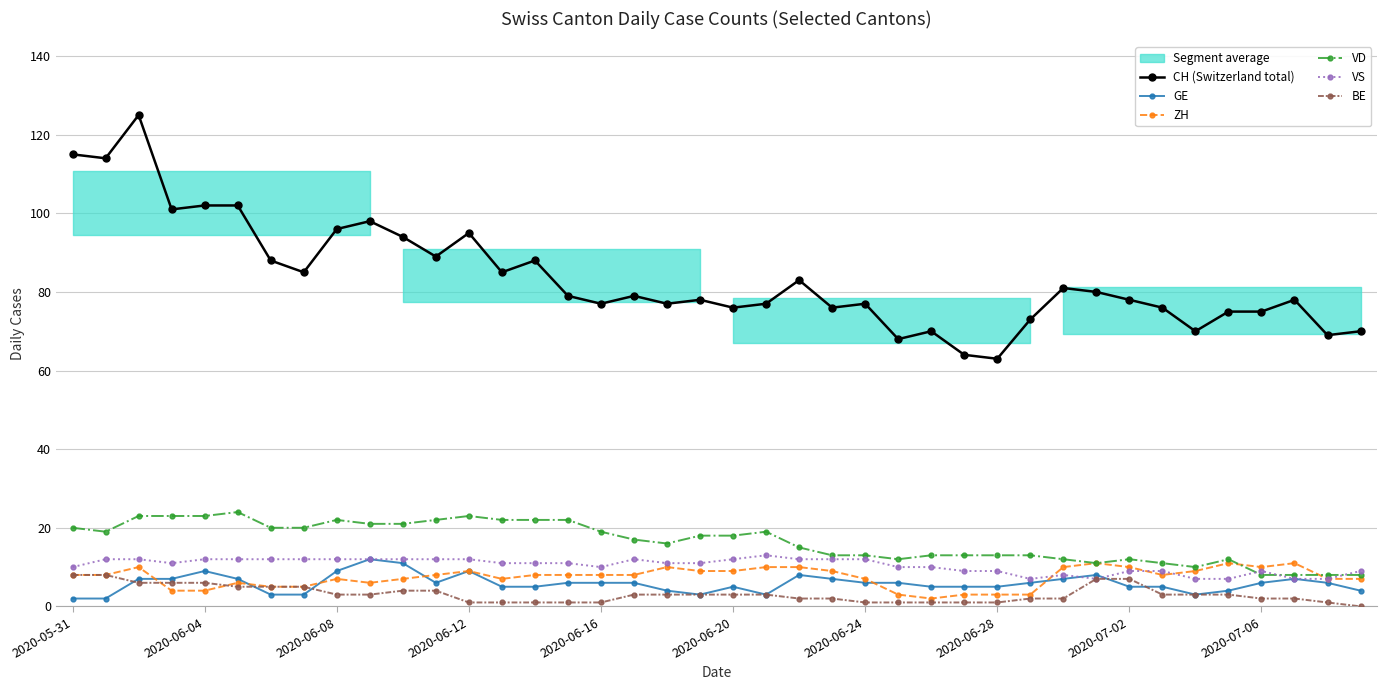

Is it true that VS equals 12 at 2020-06-12?

True